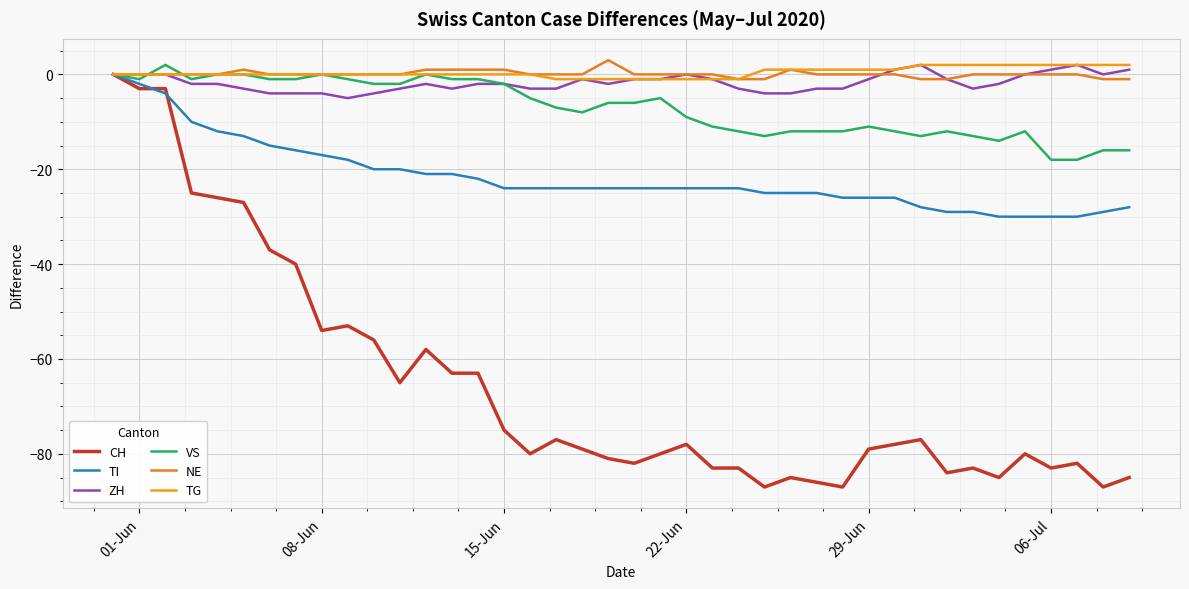

What is the lowest value of the ZH series?

-5